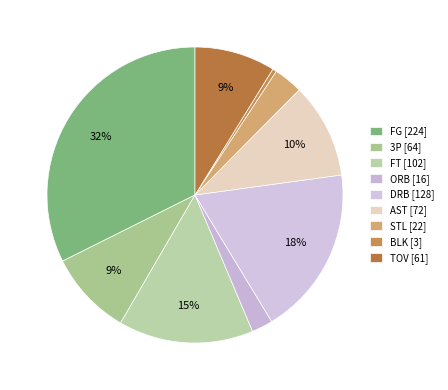

Count the number of slices in the pie.

9